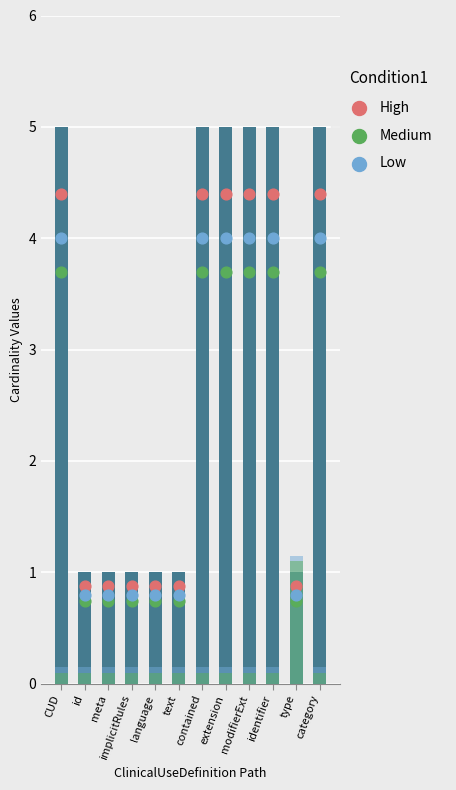

What is the total value across all series at type?

2.4